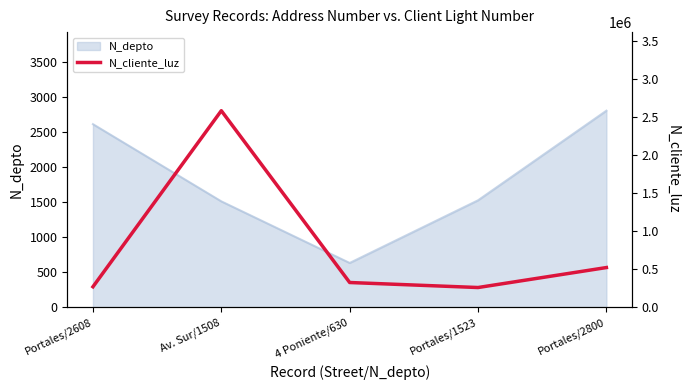

Reading left to right, transcribe all the data shown in this chart.

Portales/2608=268734	Av. Sur/1508=2586314	4 Poniente/630=324732	Portales/1523=258663	Portales/2800=521566